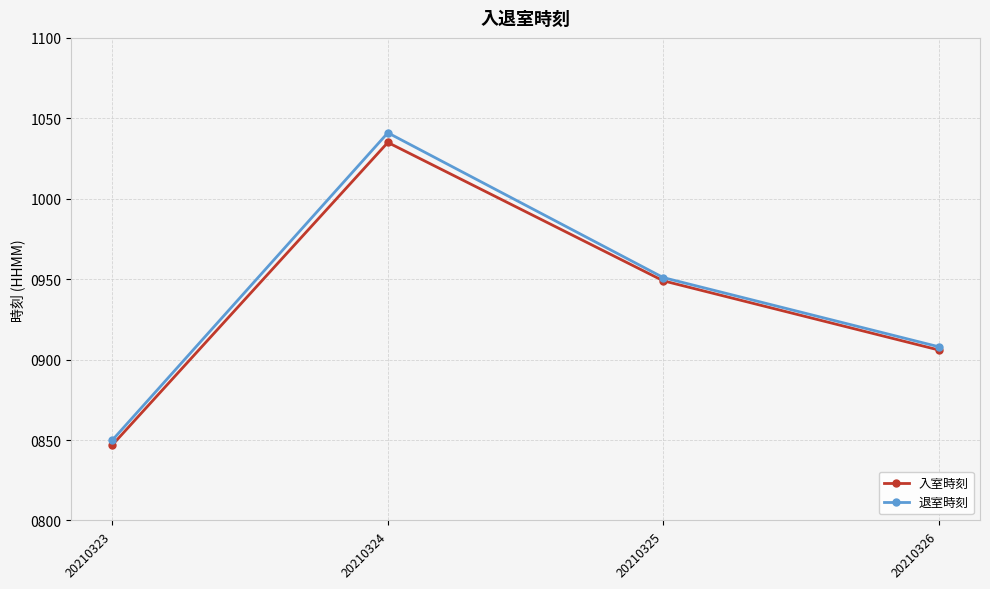

How many distinct data groups are displayed?

2